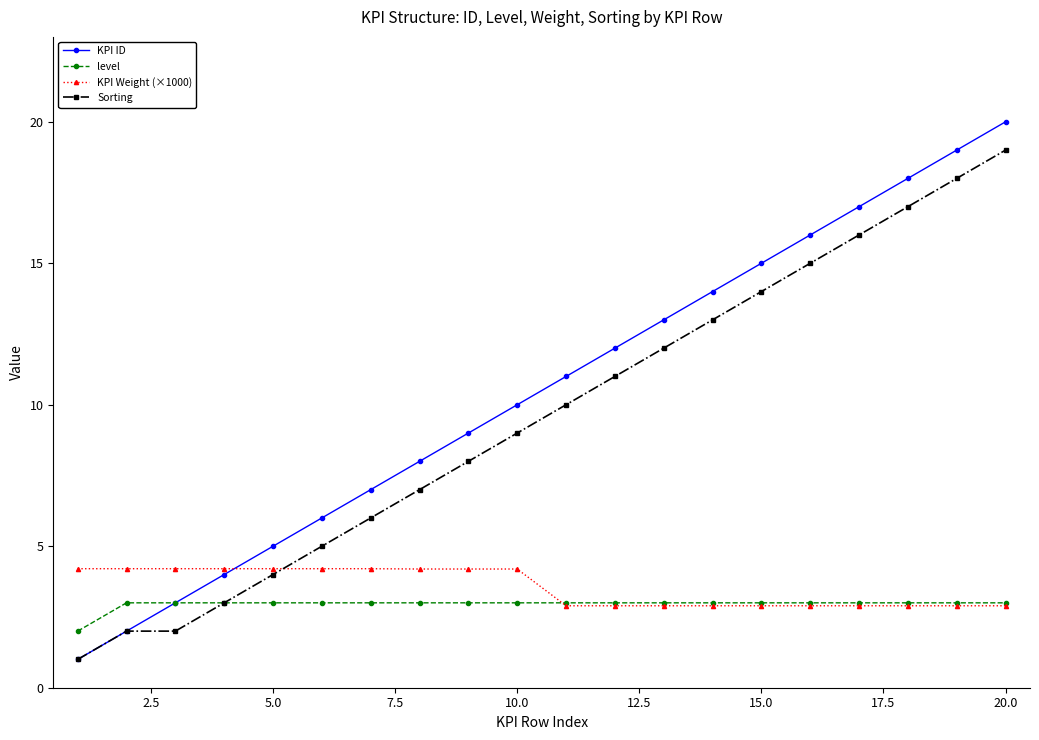

Which series has the widest spread of values?

KPI ID